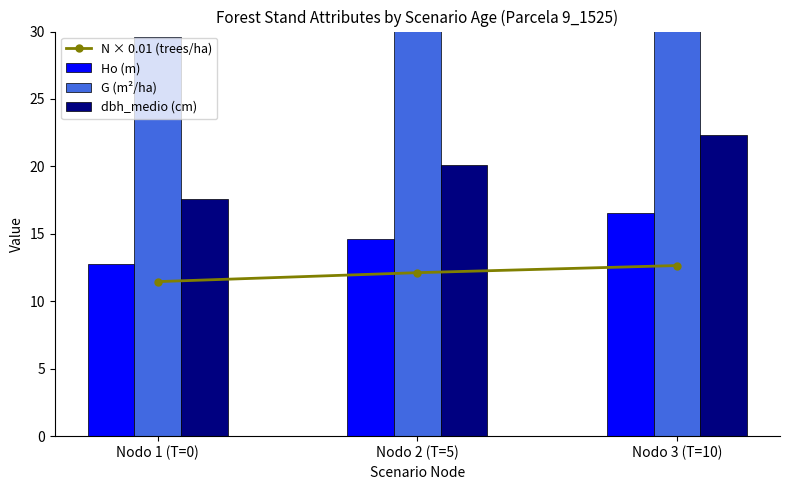

How many groups of bars are there?

3